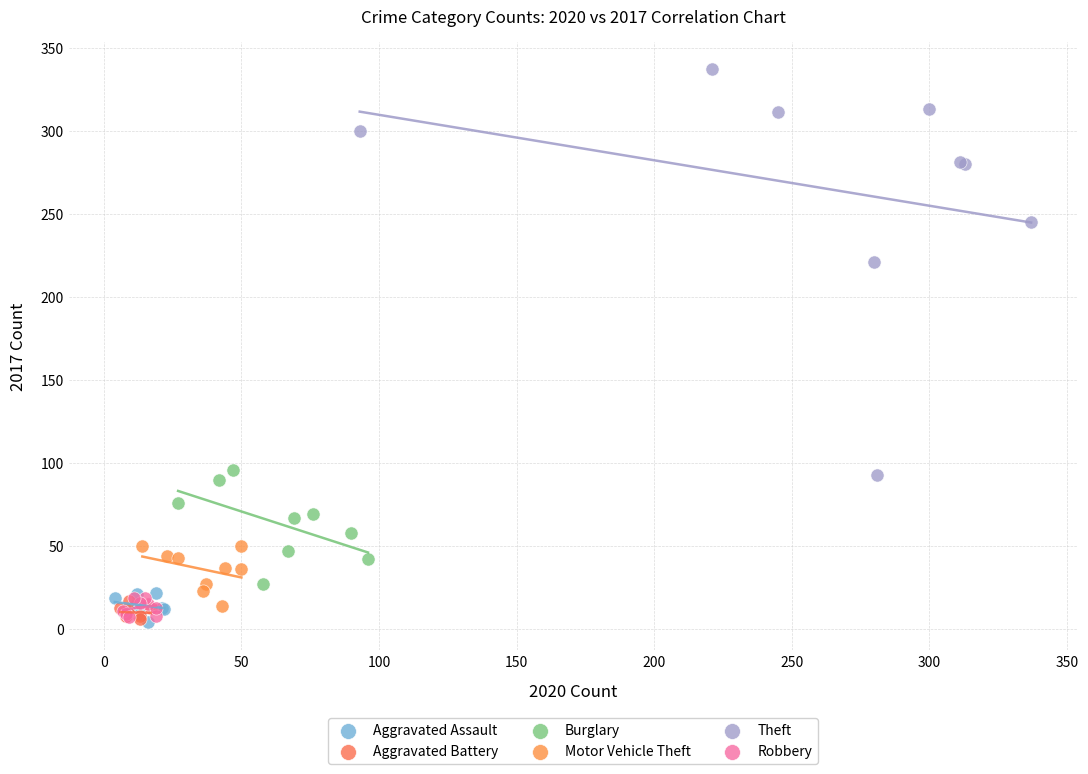

Which series has the largest Y range (max minus min)?

Theft